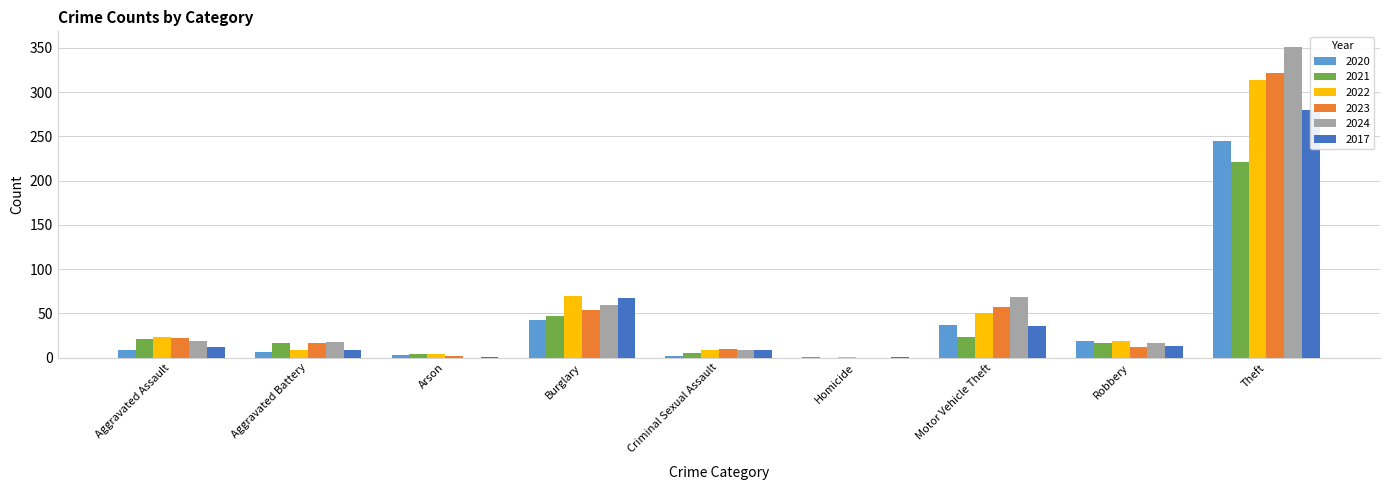

What is the difference between the 2021 values at Aggravated Battery and Criminal Sexual Assault?

12